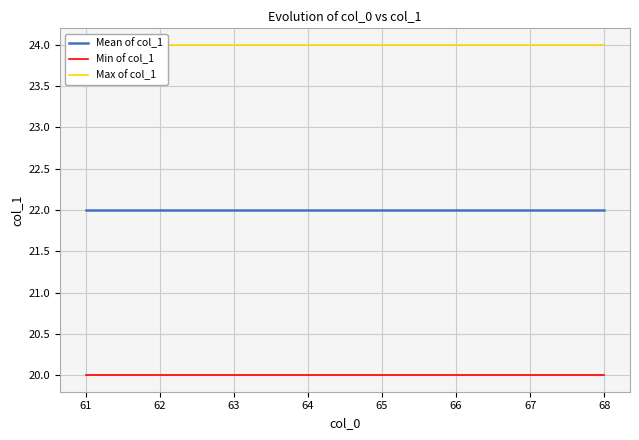

Reading right to left, transcribe all the data shown in this chart.

Mean of col_1: 22	22	22	22	22	22	22	22
Min of col_1: 20	20	20	20	20	20	20	20
Max of col_1: 24	24	24	24	24	24	24	24